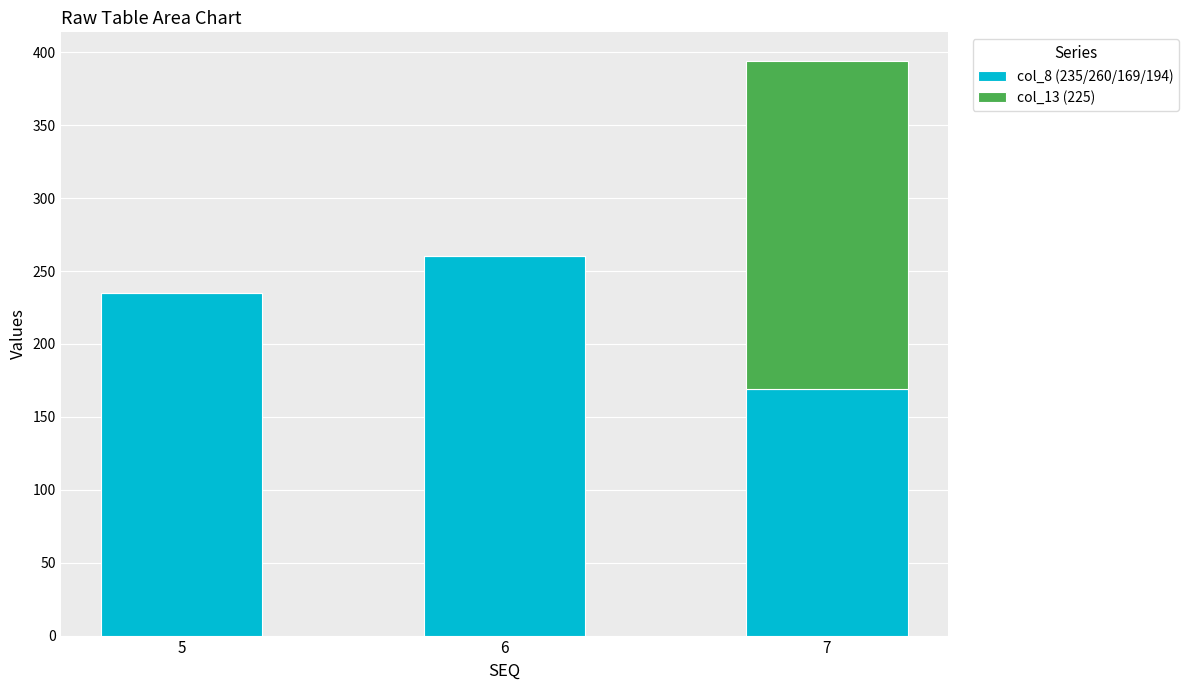

Reading left to right, list the values for the col_8 (235/260/169/194) series.

5=235	6=260	7=169